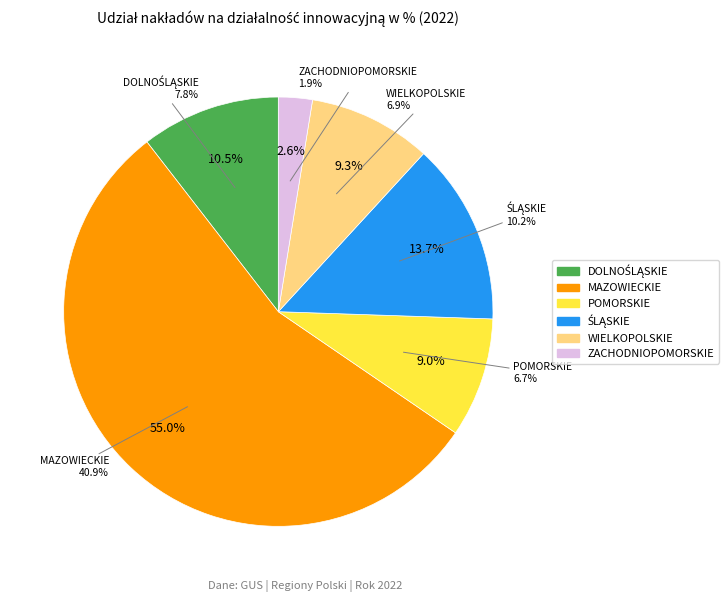

Does MAZOWIECKIE represent more than half of the total?

Yes